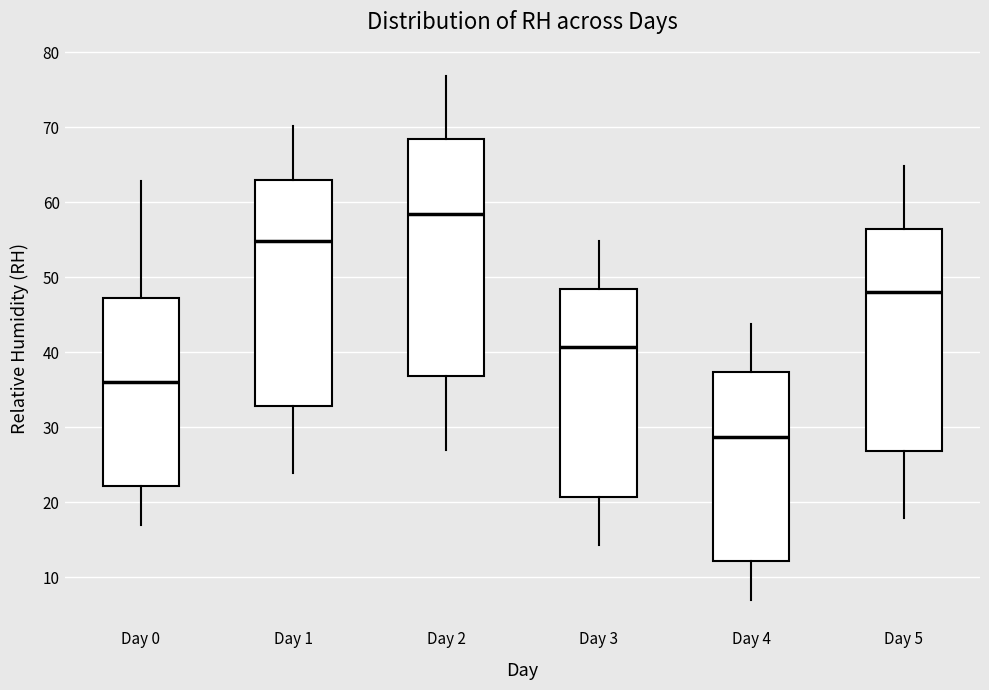

Which box is the tallest, from its lower edge to its upper edge?

Day 2